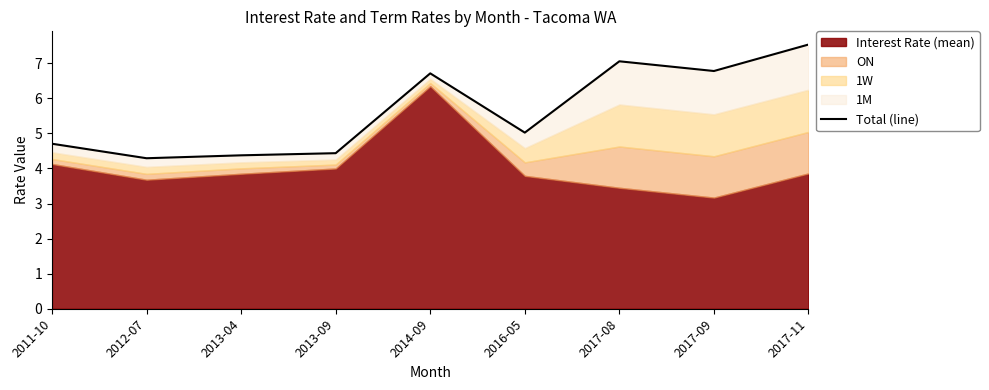

What is the label of the 3rd point from the right?

2017-08